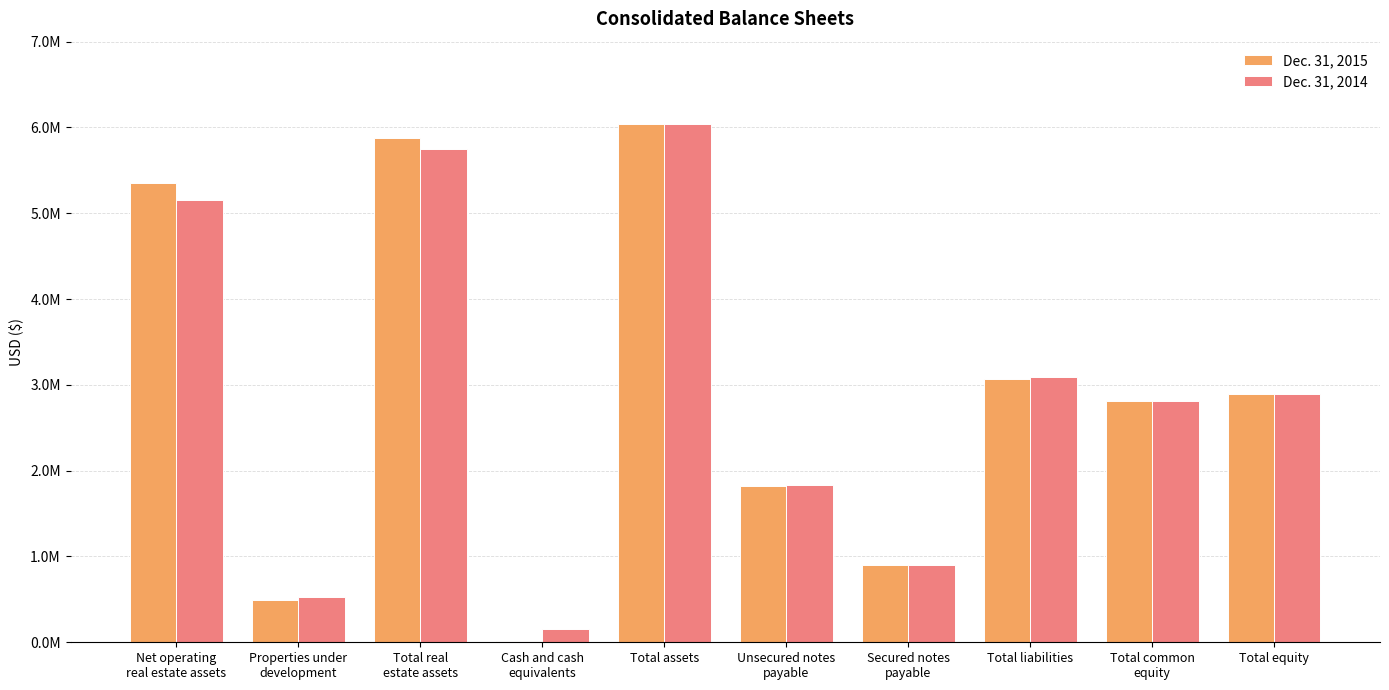

What are all the series names shown in the legend?

Dec. 31, 2015, Dec. 31, 2014